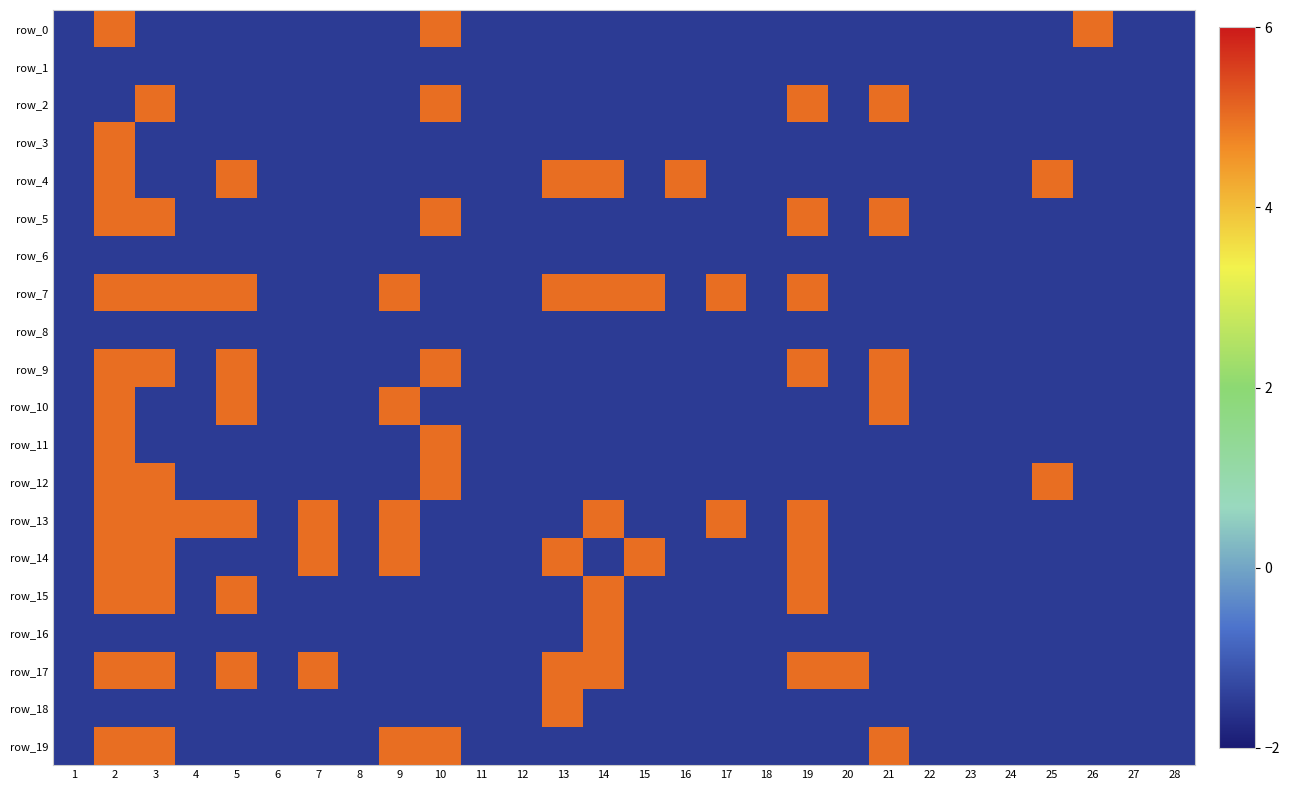

What is the difference between the highest and lowest values at 14?

6.5